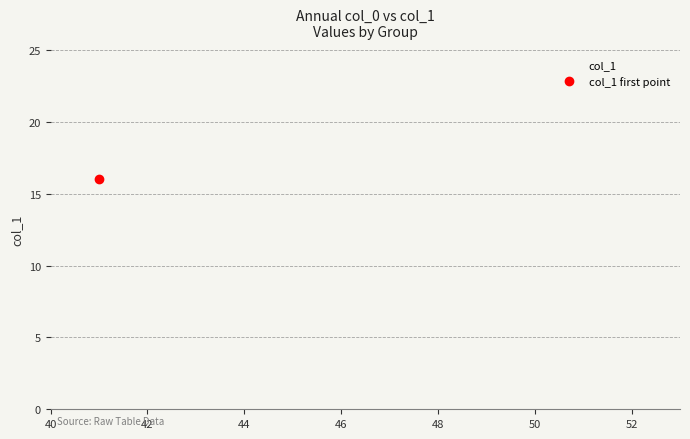

How many data points does each series have?

12